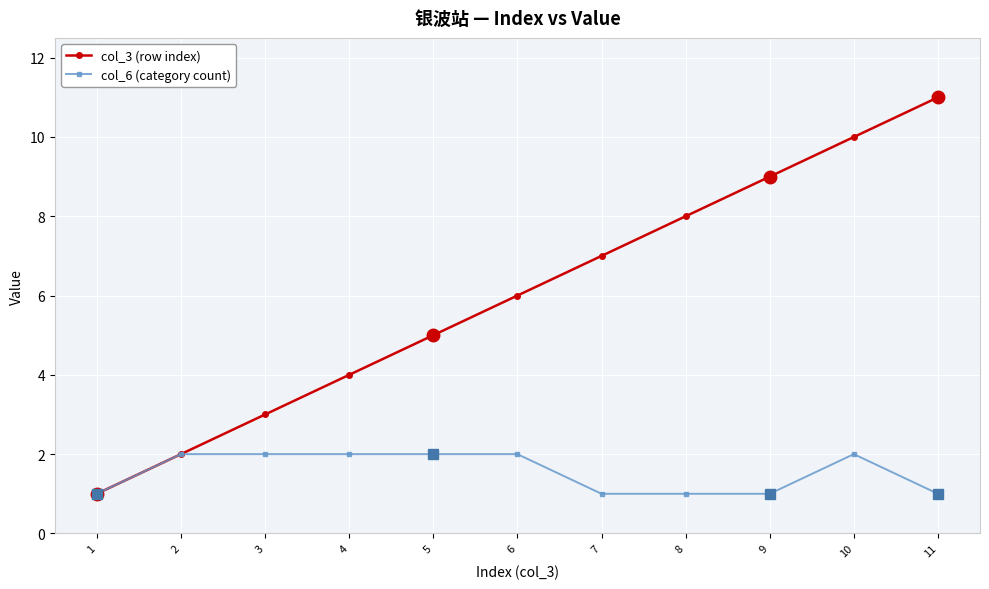

Which label corresponds to the largest value in the chart?

11